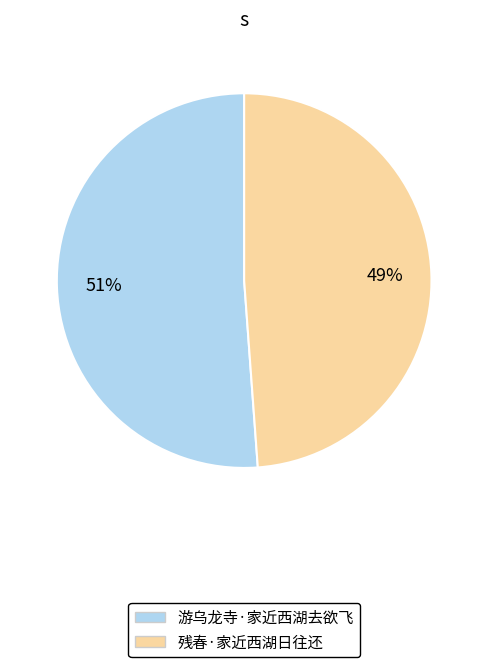

To the nearest percent, what is the combined percentage of 游乌龙寺·家近西湖去欲飞 and 残春·家近西湖日往还?

100%